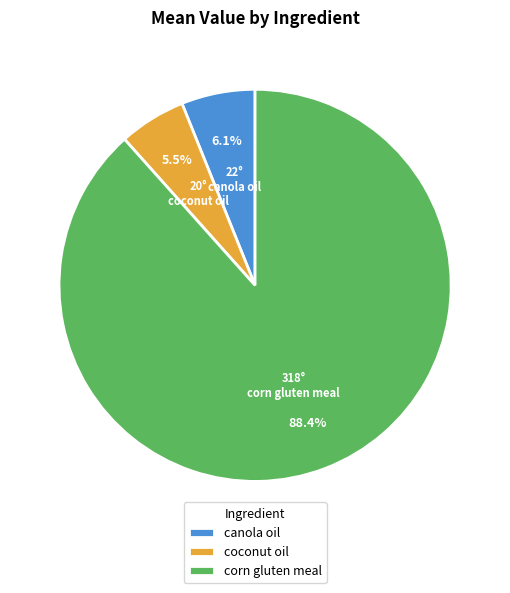

What is the largest slice in the pie chart?

corn gluten meal